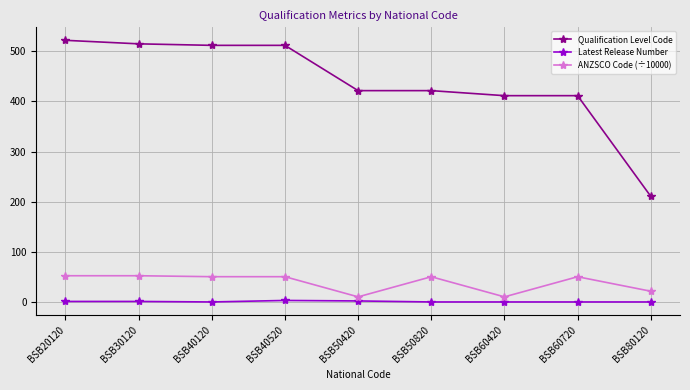

Is this an area chart (filled region under the line)?

No